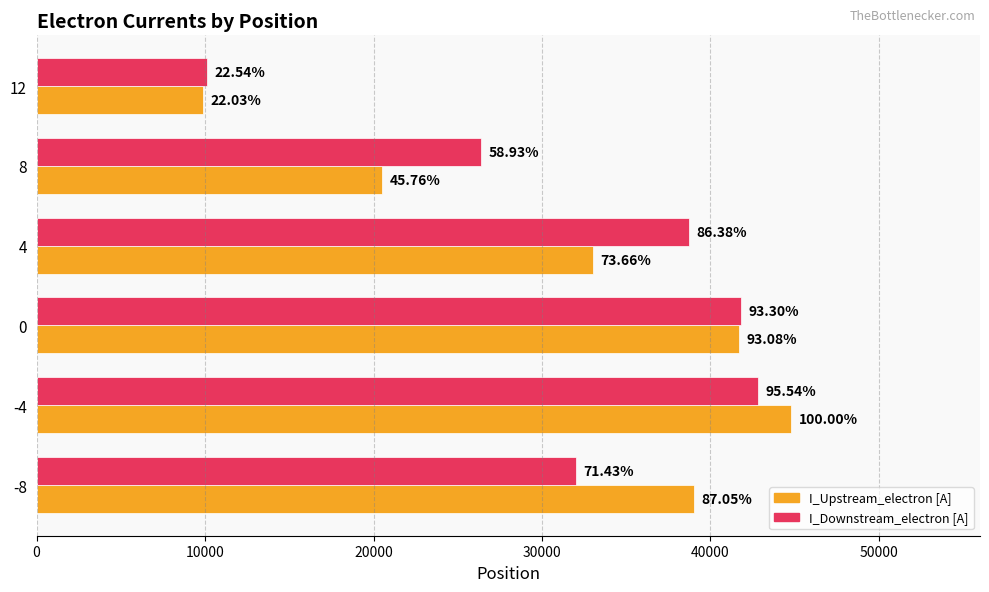

What are all the series names shown in the legend?

I_Upstream_electron [A], I_Downstream_electron [A]